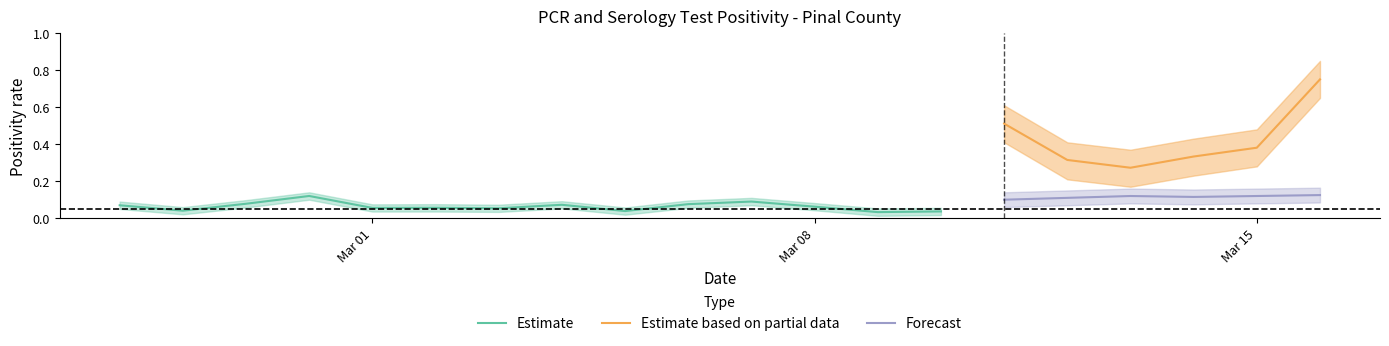

True or false: Estimate based on partial data and Forecast cross at least once.

False